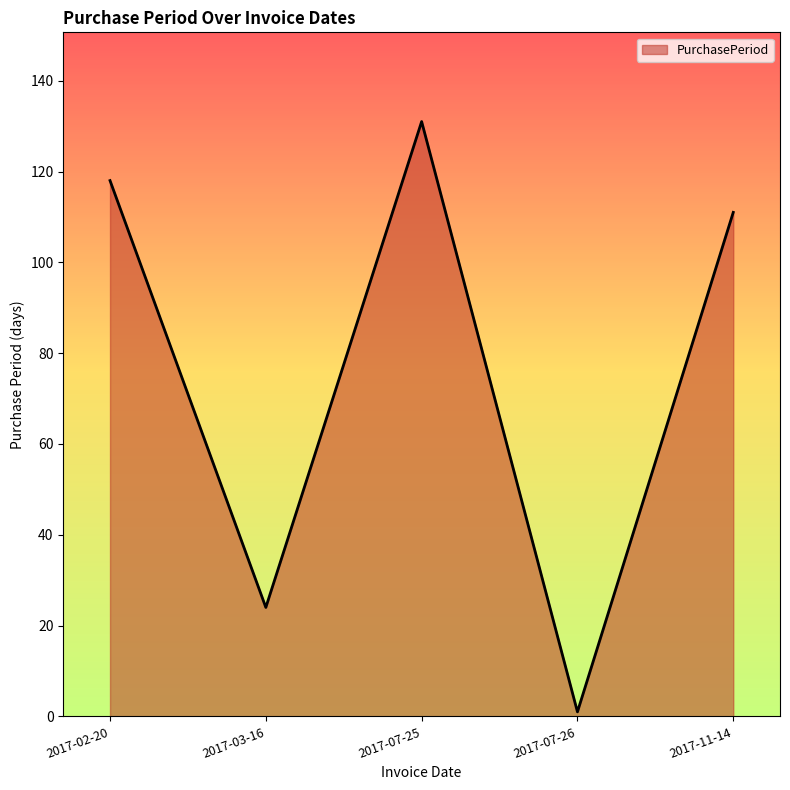

Reading left to right, transcribe all the data shown in this chart.

2017-02-20=118	2017-03-16=24	2017-07-25=131	2017-07-26=1	2017-11-14=111